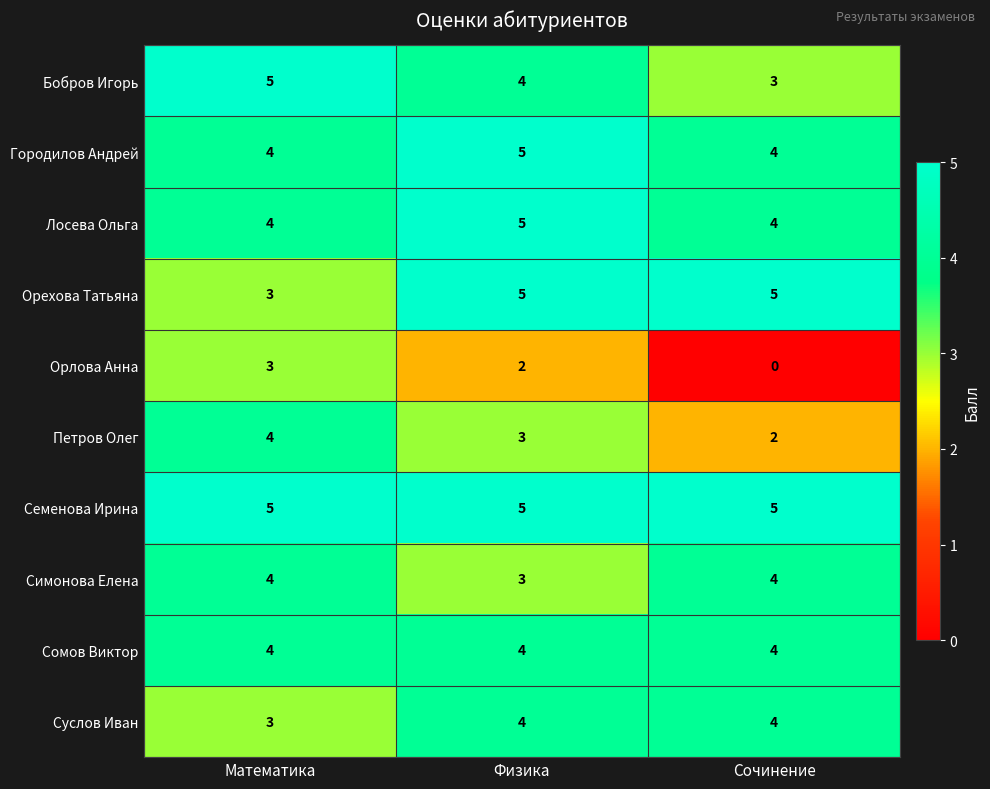

Reading left to right, transcribe all the data shown in this chart.

Бобров Игорь: 5	4	3
Городилов Андрей: 4	5	4
Лосева Ольга: 4	5	4
Орехова Татьяна: 3	5	5
Орлова Анна: 3	2	0
Петров Олег: 4	3	2
Семенова Ирина: 5	5	5
Симонова Елена: 4	3	4
Сомов Виктор: 4	4	4
Суслов Иван: 3	4	4